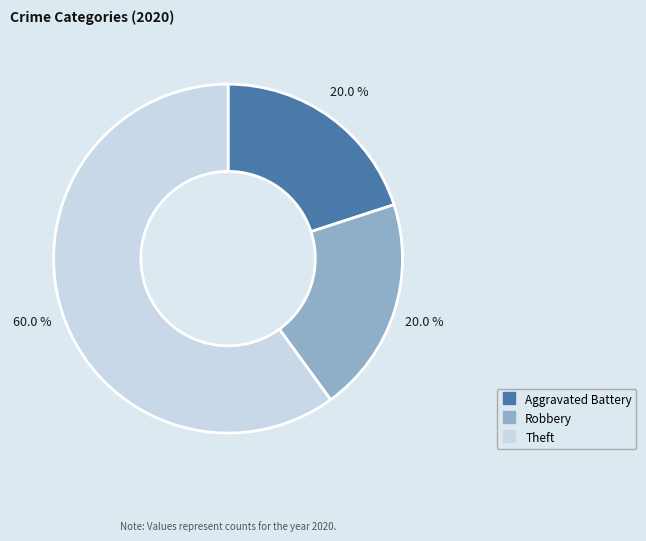

Does any single category account for the majority?

Yes